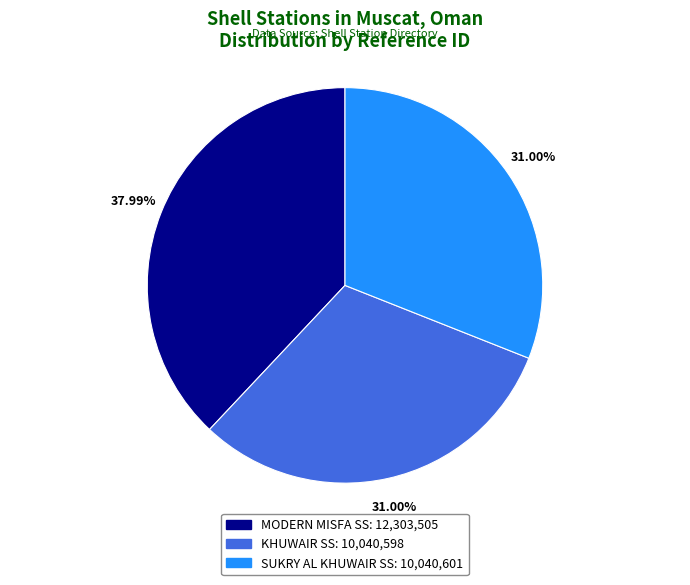

Which slice is the largest?

MODERN MISFA SS